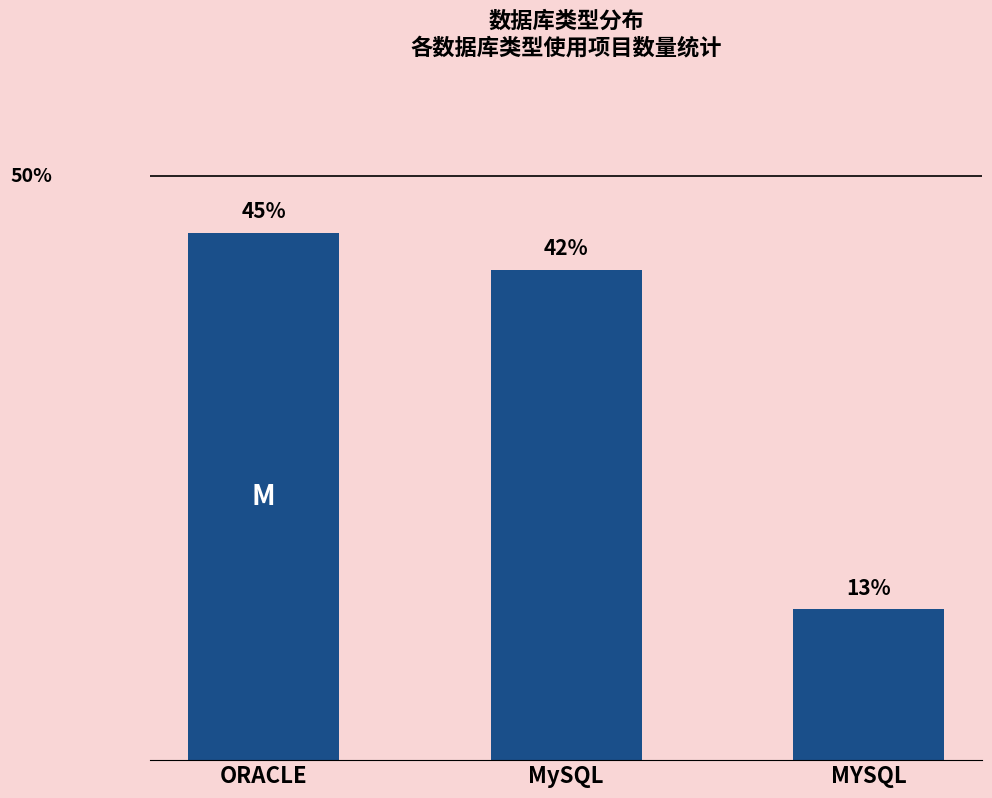

Does the chart contain any negative values?

No